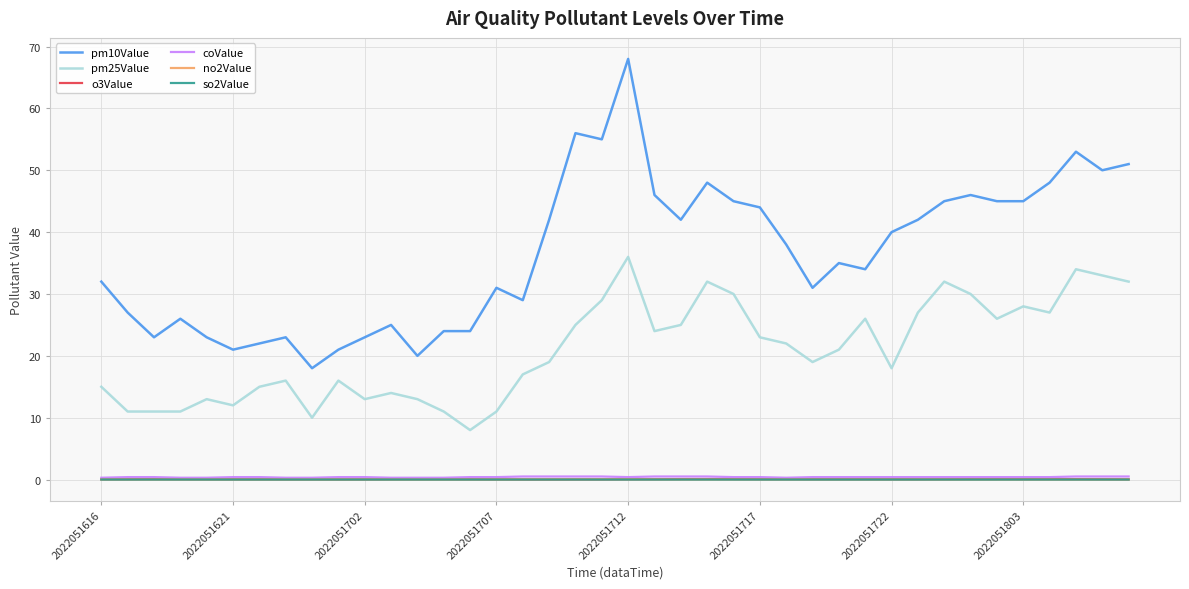

Which series has the largest total across all categories?

pm10Value